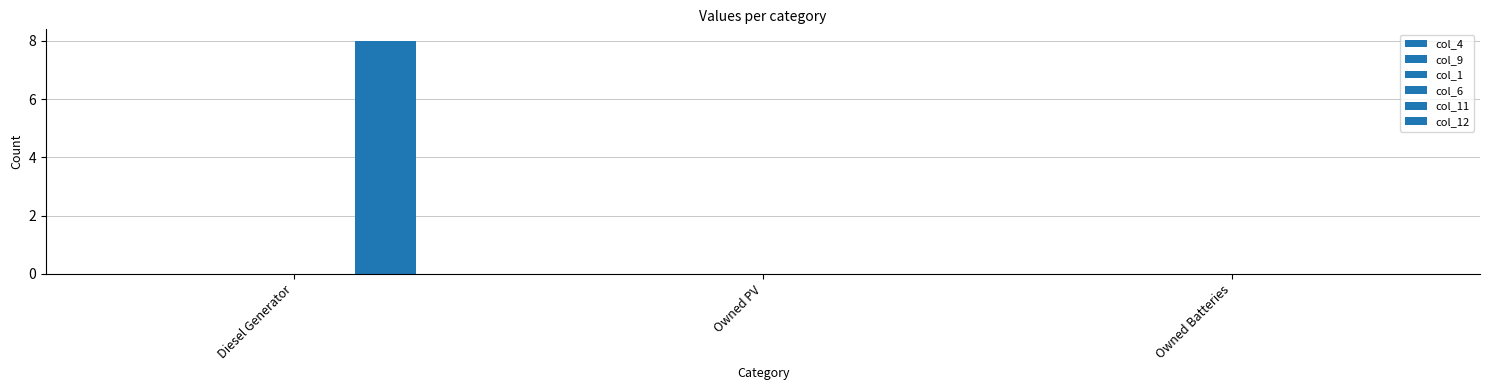

What position from the right is Owned Batteries?

1